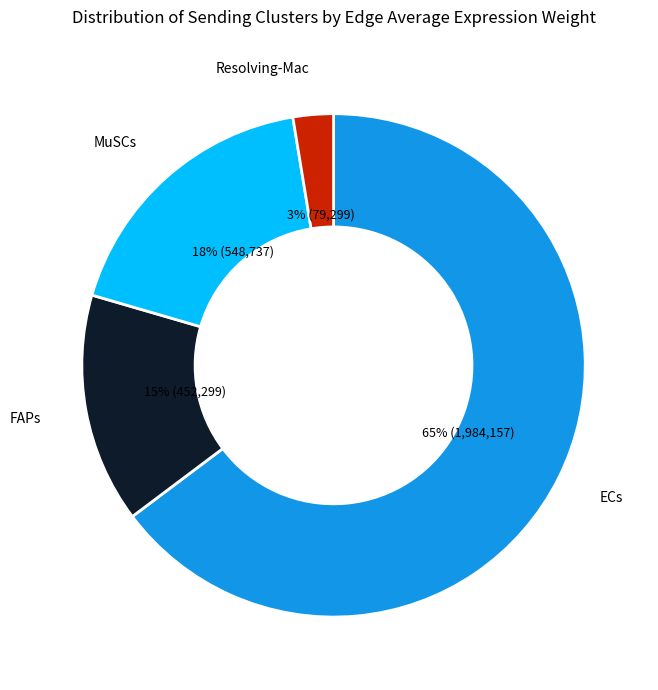

To the nearest percent, what is the average slice percentage?

25%